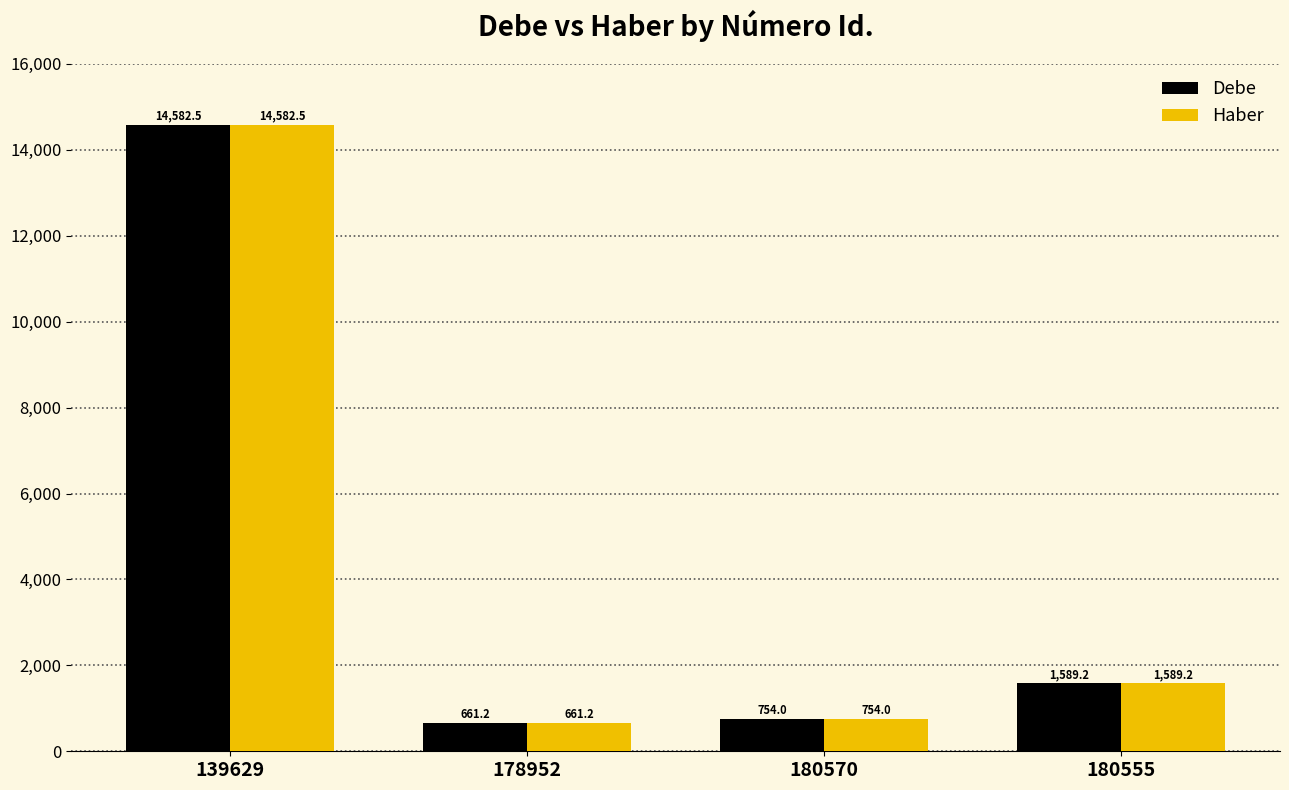

How many groups of bars are there?

4